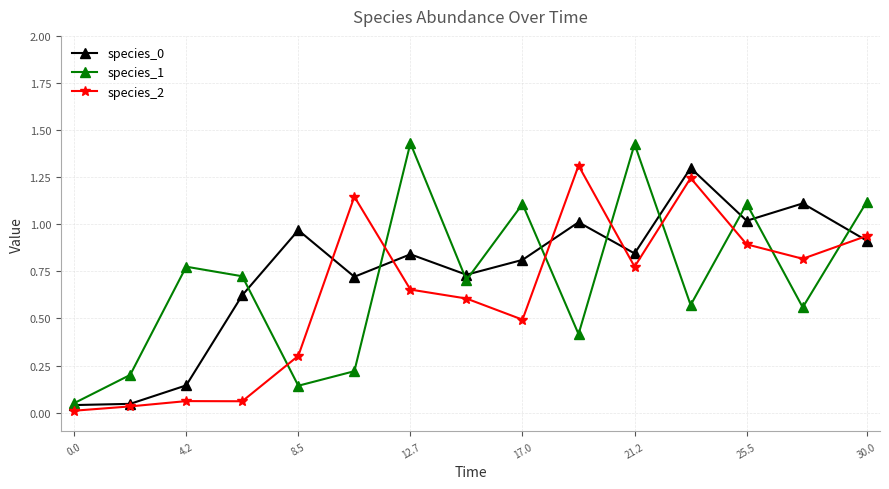

True or false: species_0 has more than 1 interior local peaks.

True